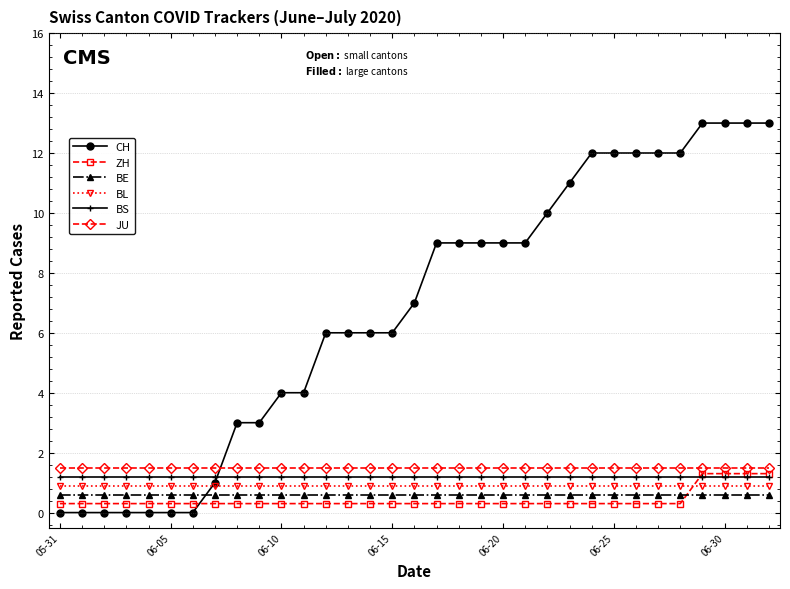

What is the value of the BE point at the 30th from the left?

0.6